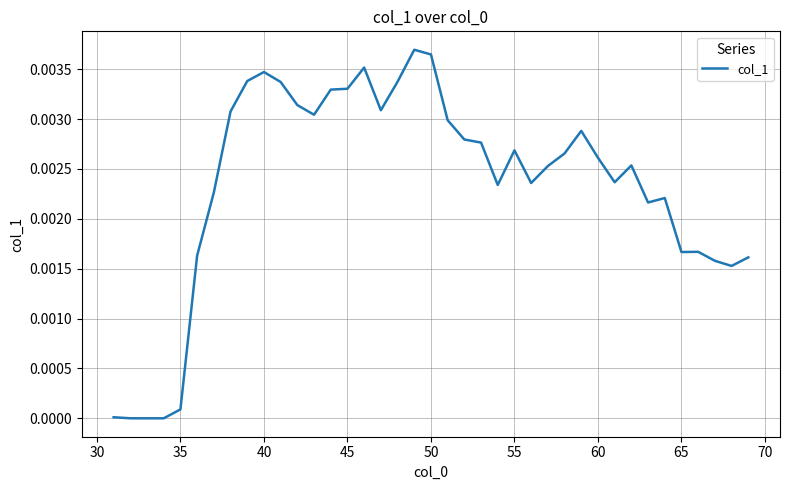

Between 35 and 50, which is larger?

50